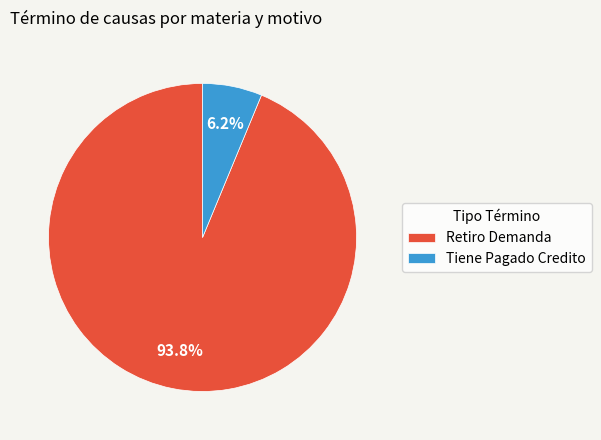

What is the largest slice in the pie chart?

Retiro Demanda